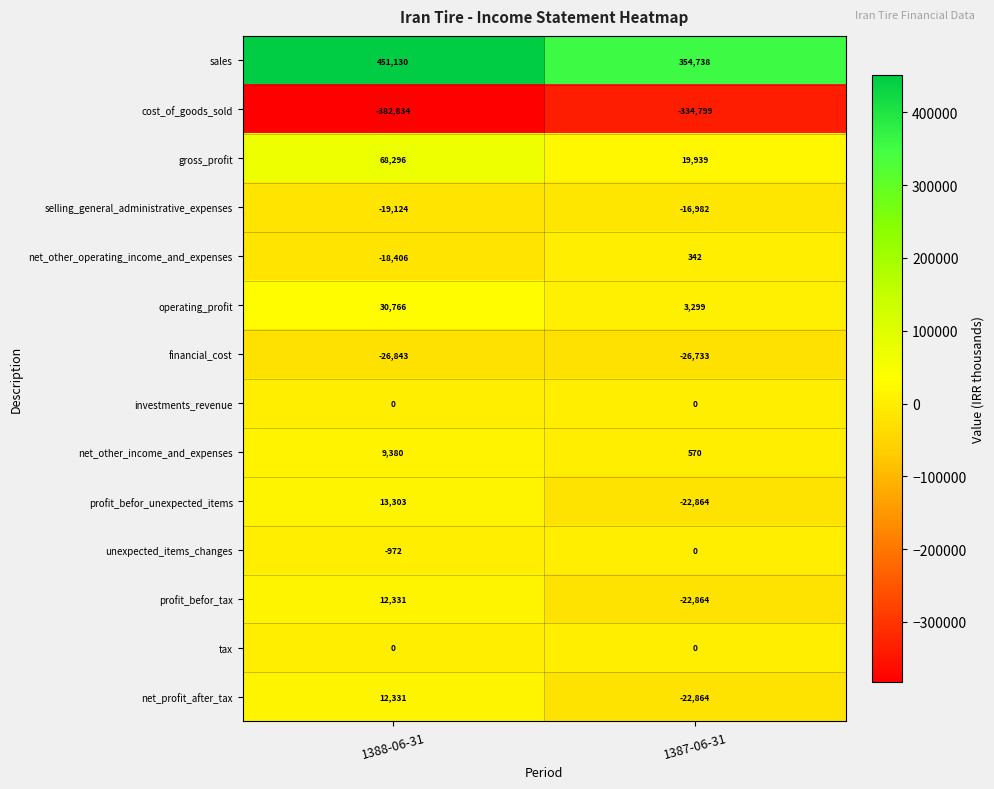

Is the value of operating_profit at 1387-06-31 greater than the value of selling_general_administrative_expenses at 1387-06-31?

Yes